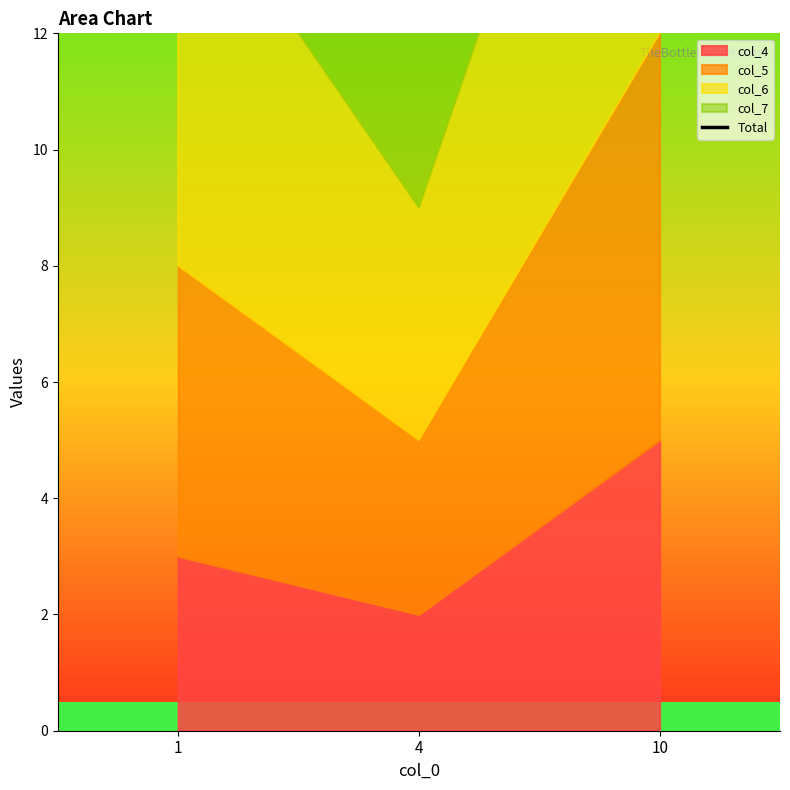

Which label corresponds to the smallest value in the chart?

4